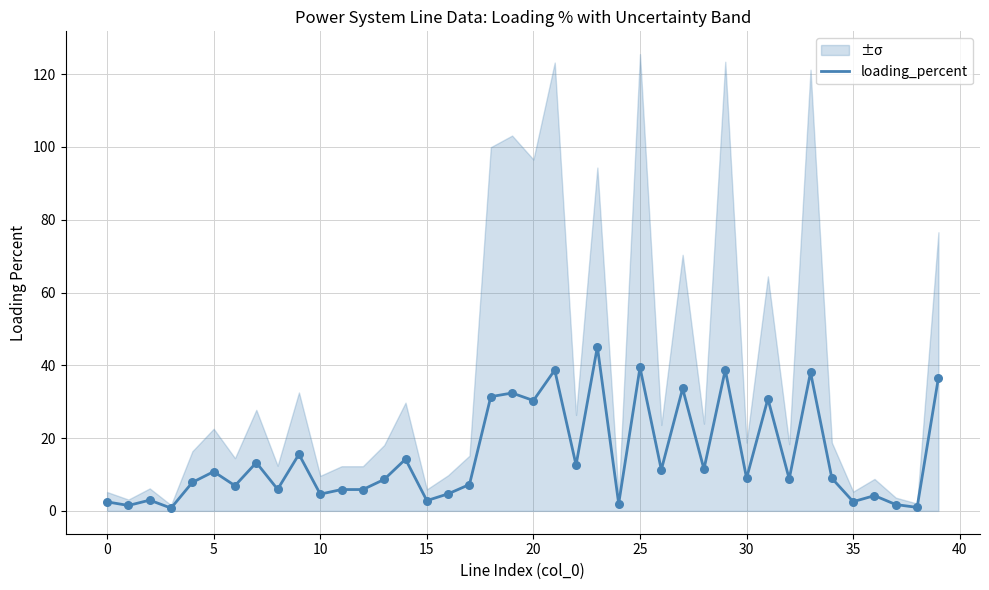

Is it true that loading_percent equals 2.5 at 0?

True